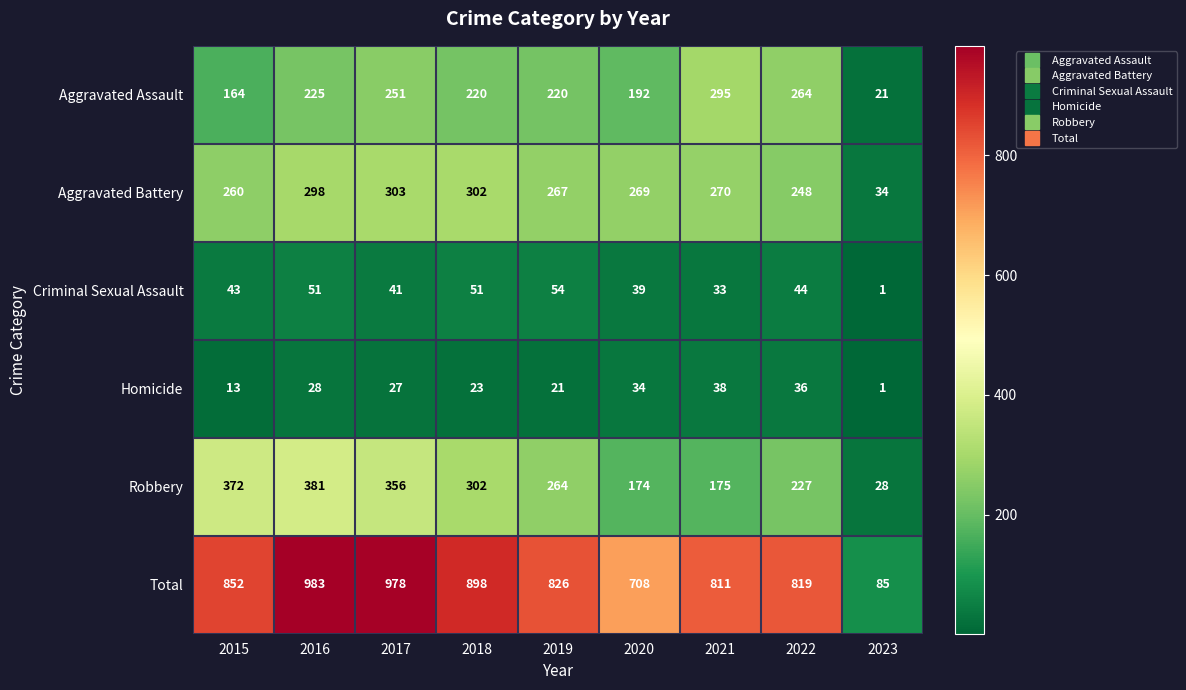

At which label does Aggravated Assault first exceed 220?

2016